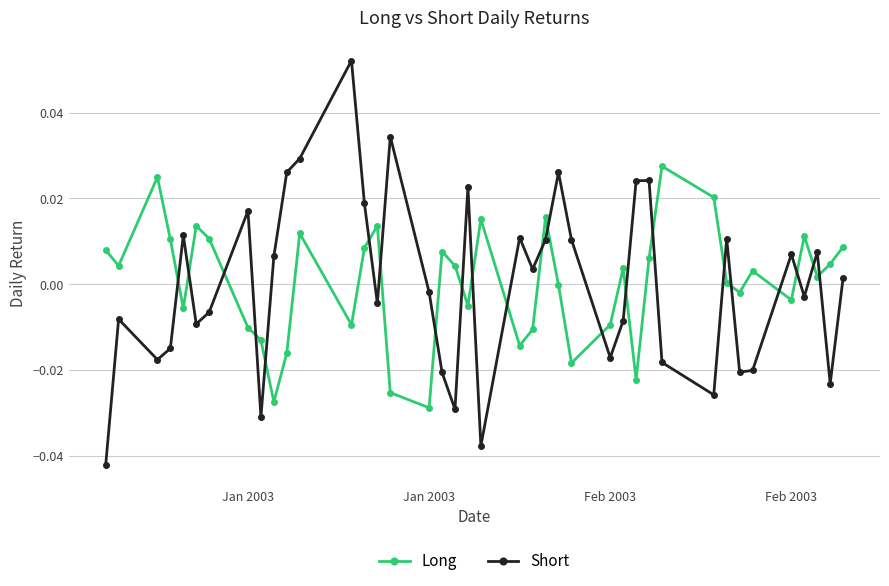

What are all the series names shown in the legend?

Long, Short